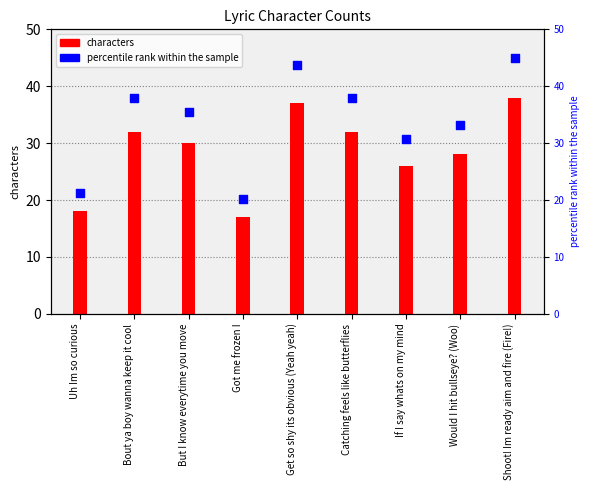

Is the value of percentile rank at But I know everytime you move greater than the value of characters at Uh Im so curious?

Yes